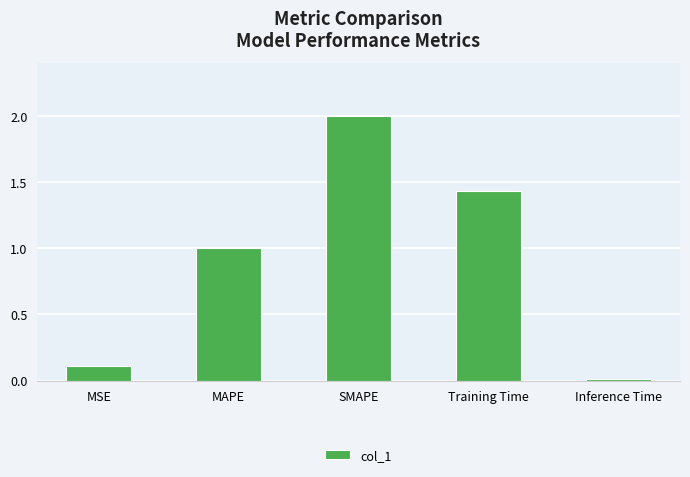

What is the change in value from MAPE to Training Time?

+0.4